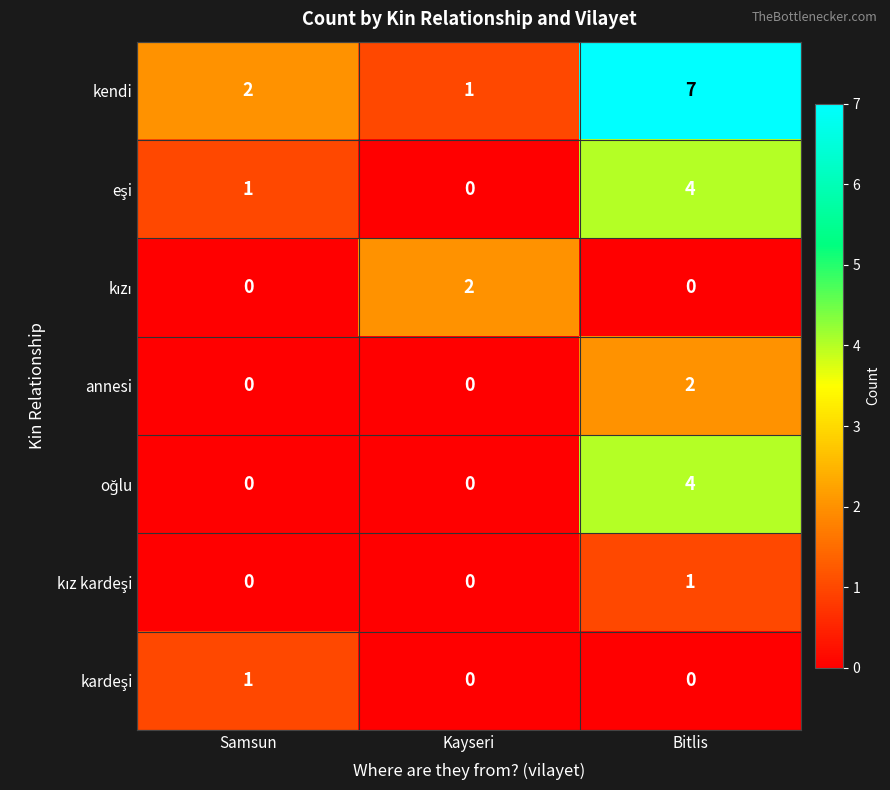

What is the difference between the highest and lowest values at Kayseri?

2